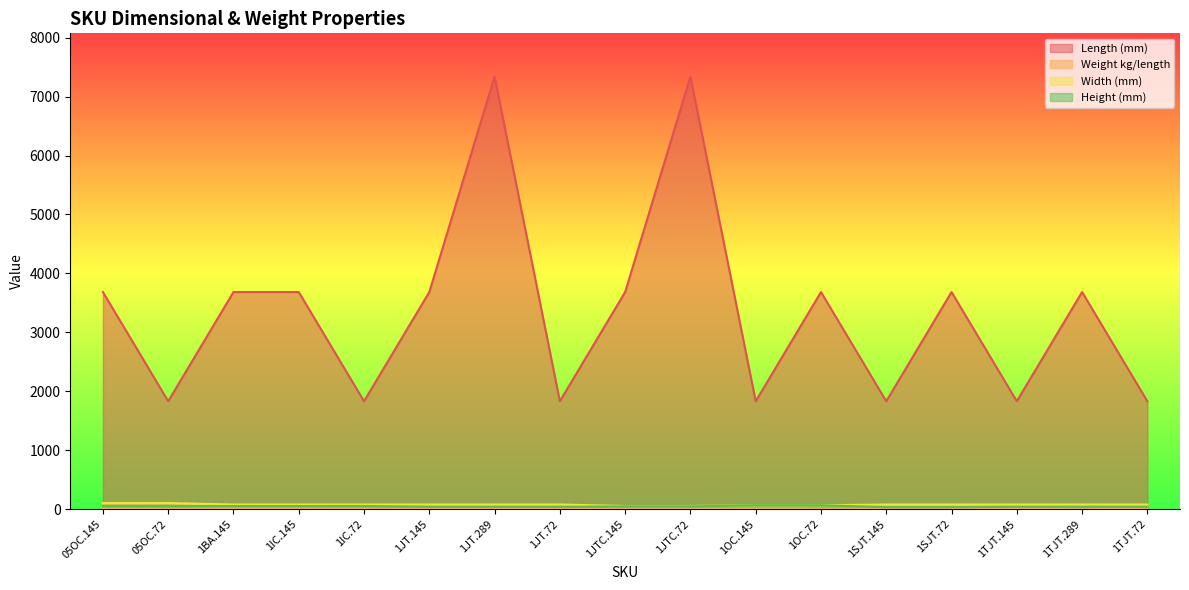

Reading left to right, transcribe all the data shown in this chart.

Length (mm): 05OC.145=3683.0	05OC.72=1828.8	1BA.145=3683.0	1IC.145=3683.0	1IC.72=1828.8	1JT.145=3683.0	1JT.289=7340.6	1JT.72=1828.8	1JTC.145=3683.0	1JTC.72=7340.6	1OC.145=1828.8	1OC.72=3683.0	1SJT.145=1828.8	1SJT.72=3683.0	1TJT.145=1828.8	1TJT.289=3683.0	1TJT.72=1828.8
Weight kg/length: 05OC.145=5.3	05OC.72=2.6	1BA.145=8.7	1IC.145=7.7	1IC.72=3.9	1JT.145=9.2	1JT.289=18.3	1JT.72=4.6	1JTC.145=8.5	1JTC.72=4.3	1OC.145=7.8	1OC.72=3.9	1SJT.145=10.6	1SJT.72=5.3	1TJT.145=10.7	1TJT.289=21.4	1TJT.72=5.3
Width (mm): 05OC.145=101.6	05OC.72=101.6	1BA.145=76.2	1IC.145=76.2	1IC.72=76.2	1JT.145=76.2	1JT.289=76.2	1JT.72=76.2	1JTC.145=50.8	1JTC.72=50.8	1OC.145=63.5	1OC.72=63.5	1SJT.145=76.2	1SJT.72=76.2	1TJT.145=76.2	1TJT.289=76.2	1TJT.72=76.2
Height (mm): 05OC.145=50.8	05OC.72=50.8	1BA.145=50.8	1IC.145=50.8	1IC.72=50.8	1JT.145=38.1	1JT.289=38.1	1JT.72=38.1	1JTC.145=44.5	1JTC.72=44.5	1OC.145=63.5	1OC.72=63.5	1SJT.145=31.8	1SJT.72=31.8	1TJT.145=38.1	1TJT.289=38.1	1TJT.72=38.1